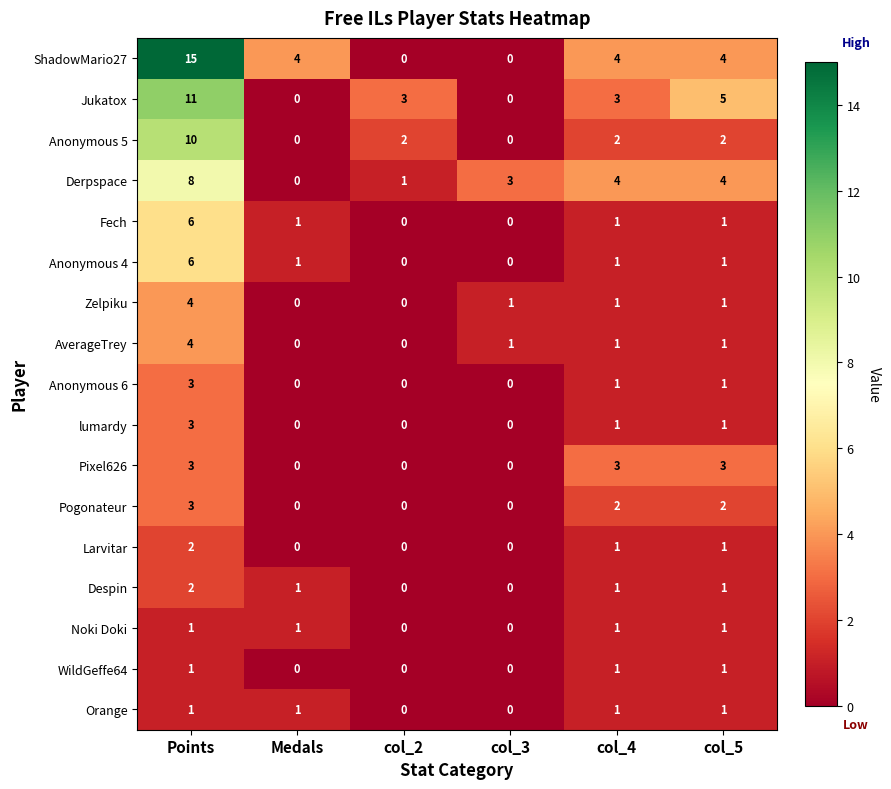

What is the difference between the second highest and minimum values in the Jukatox series?

5